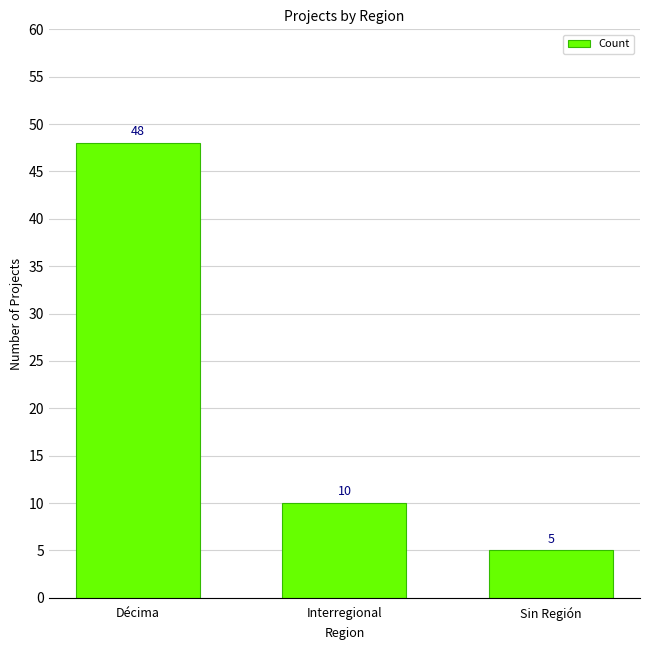

What is the value of the 2nd bar from the left?

10